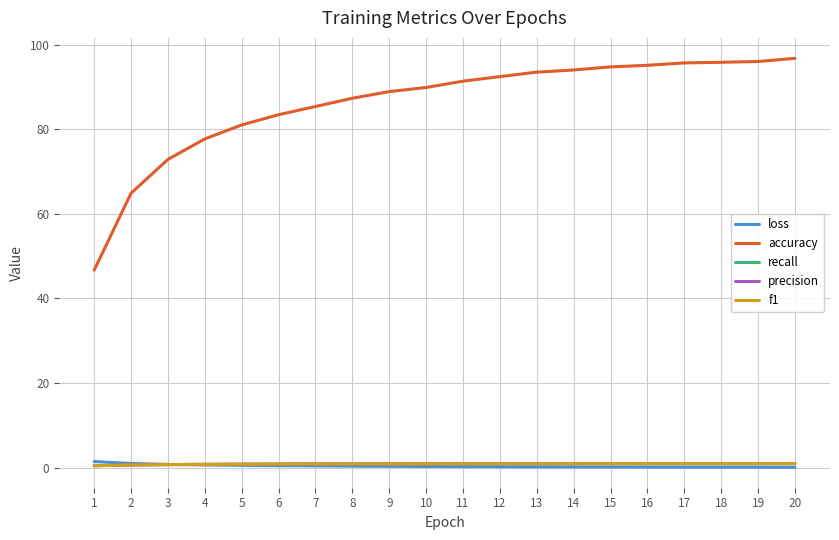

Is it true that accuracy equals 55.3 at 15?

False